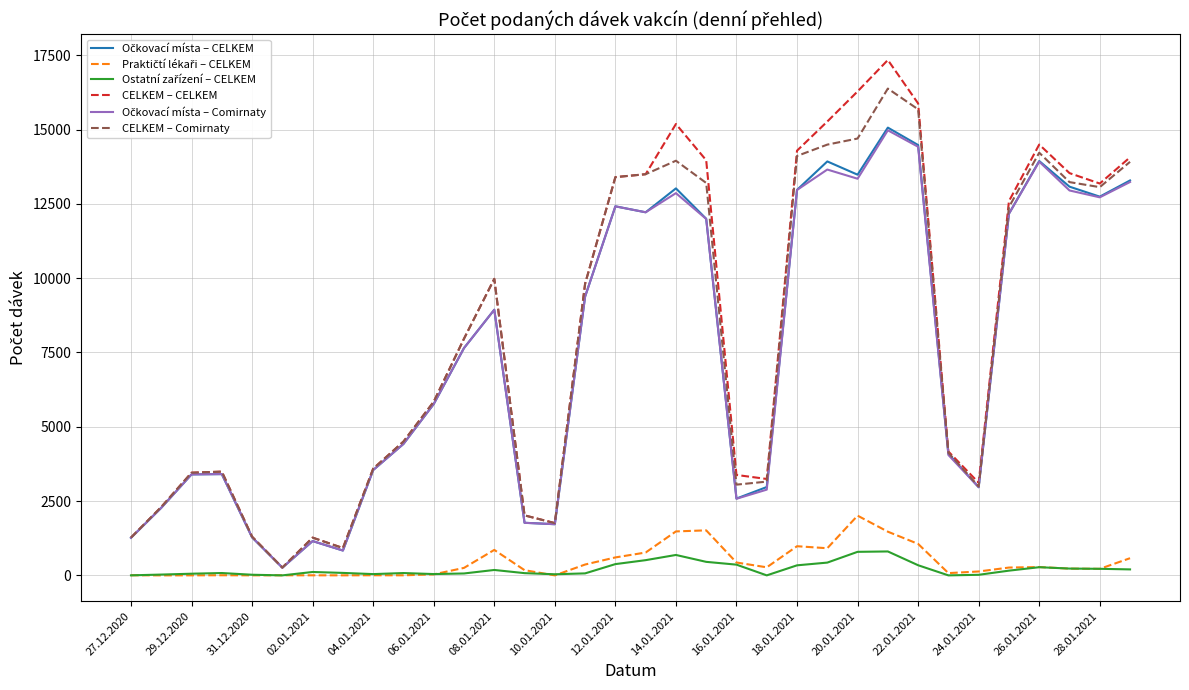

What is the highest value of the CELKEM – CELKEM series?

17342